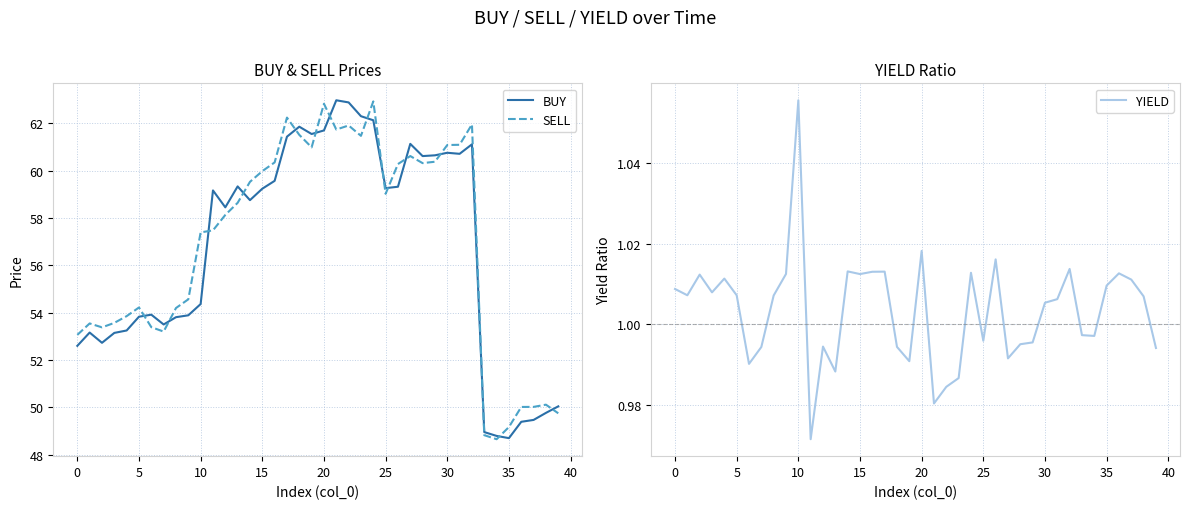

List the series in order of their peak value, lowest first.

YIELD, SELL, BUY